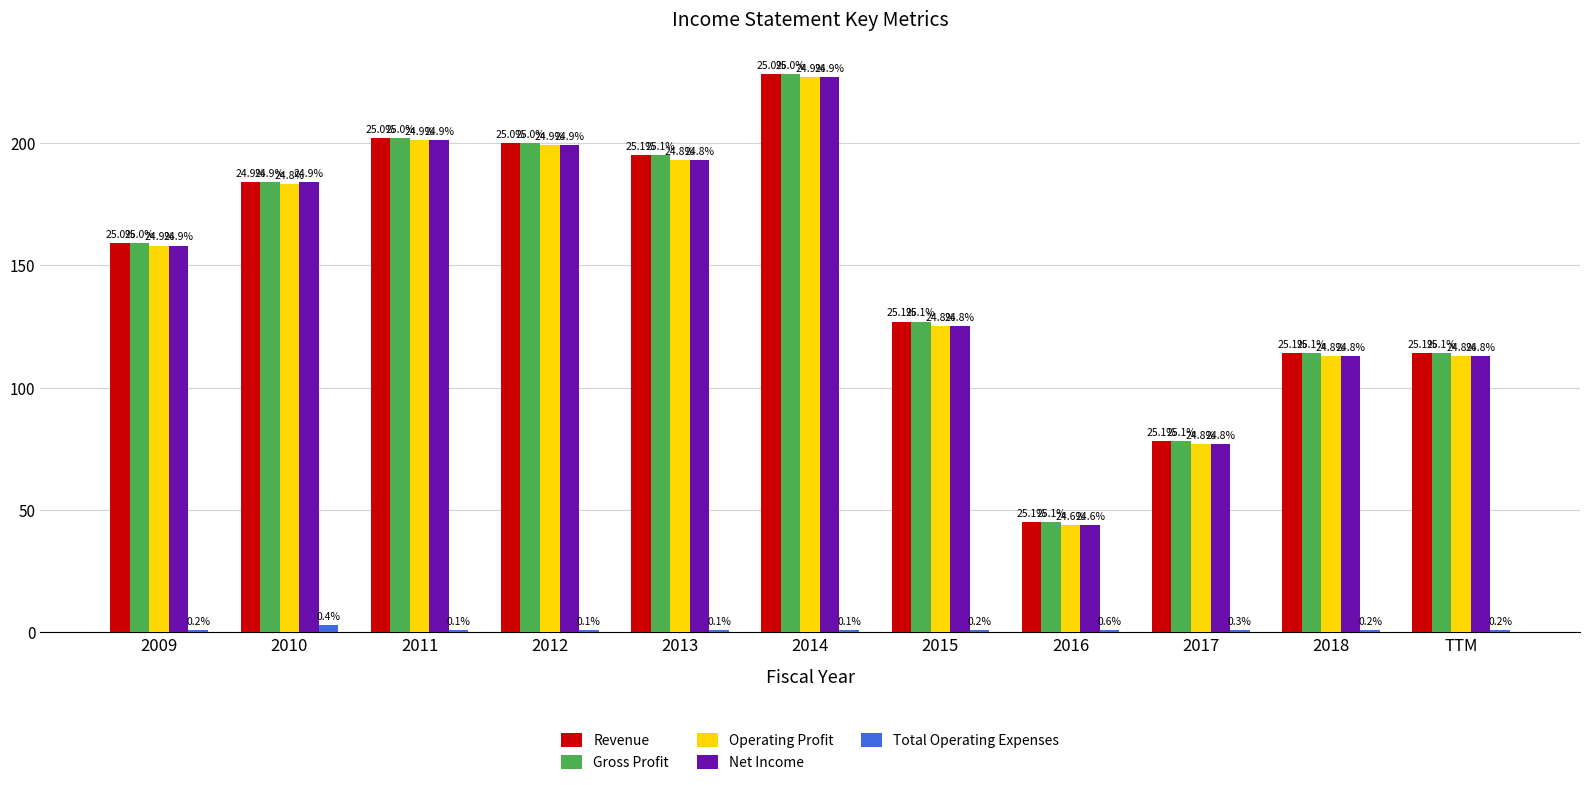

What are all the series names shown in the legend?

Revenue, Gross Profit, Operating Profit, Net Income, Total Operating Expenses